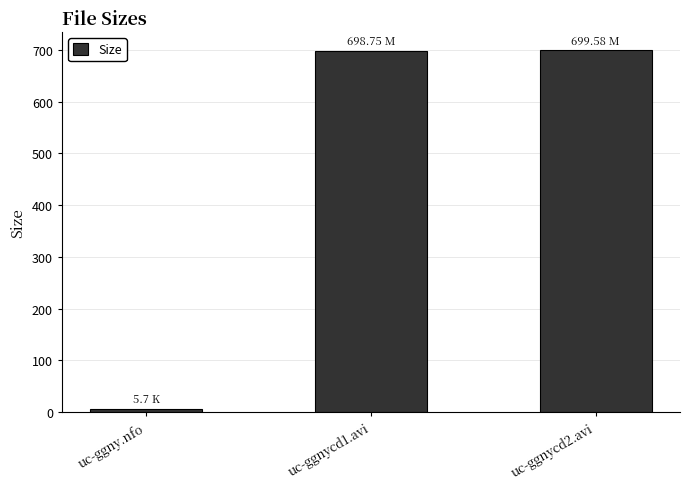

Which category has the lowest value across all series?

uc-ggny.nfo